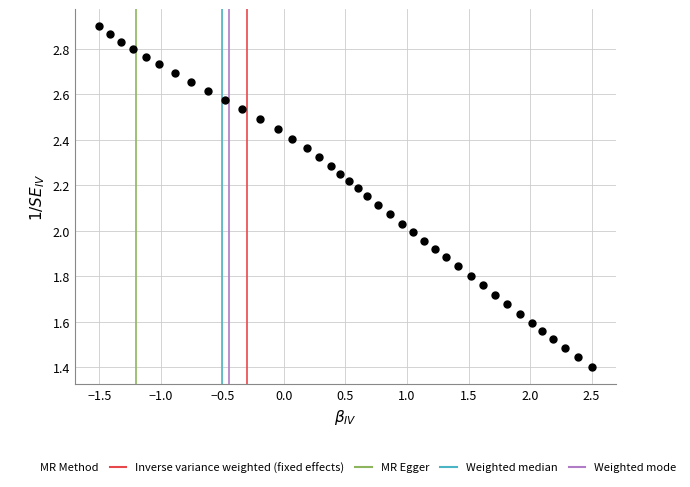

What is the range of X values (max minus min)?

4.0